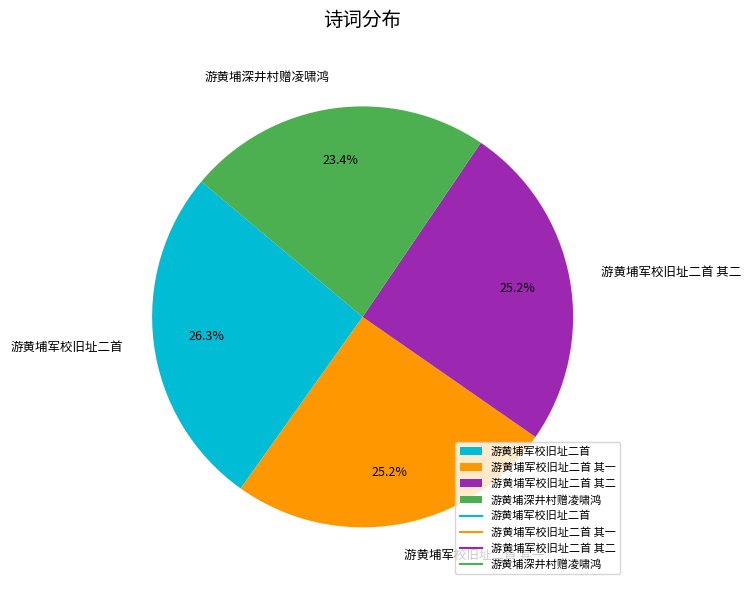

Which slice is the largest?

游黄埔军校旧址二首